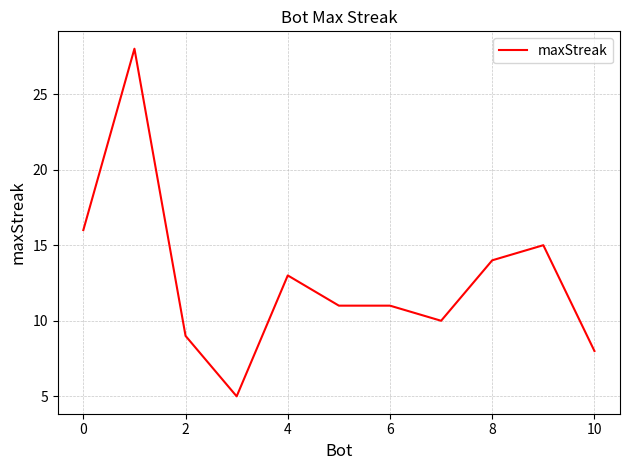

What is the difference between the maximum and minimum values?

23